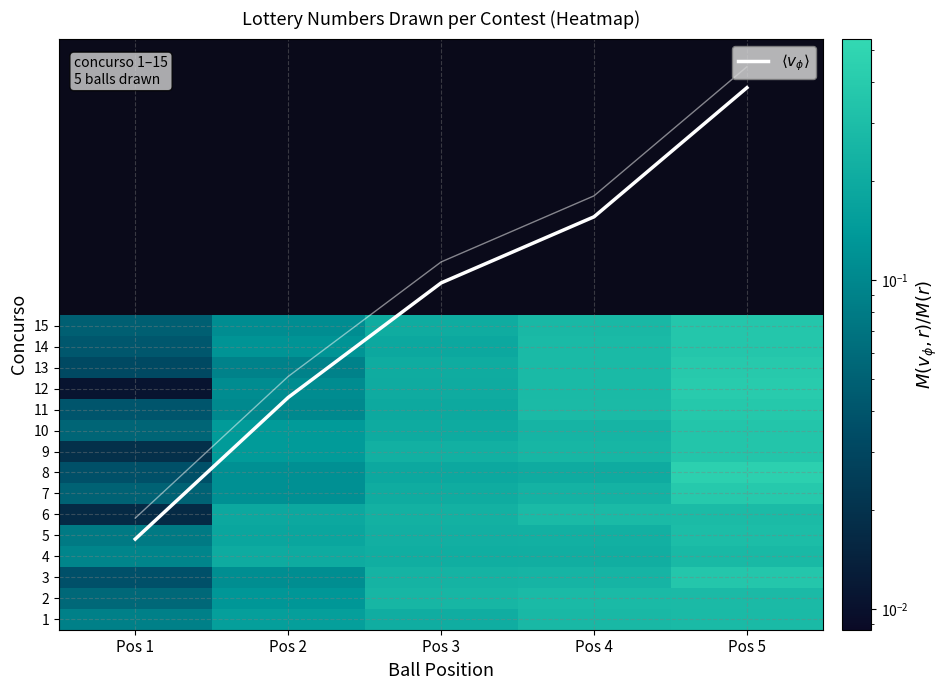

What is the approximate value of 14 at Pos 3?

0.2